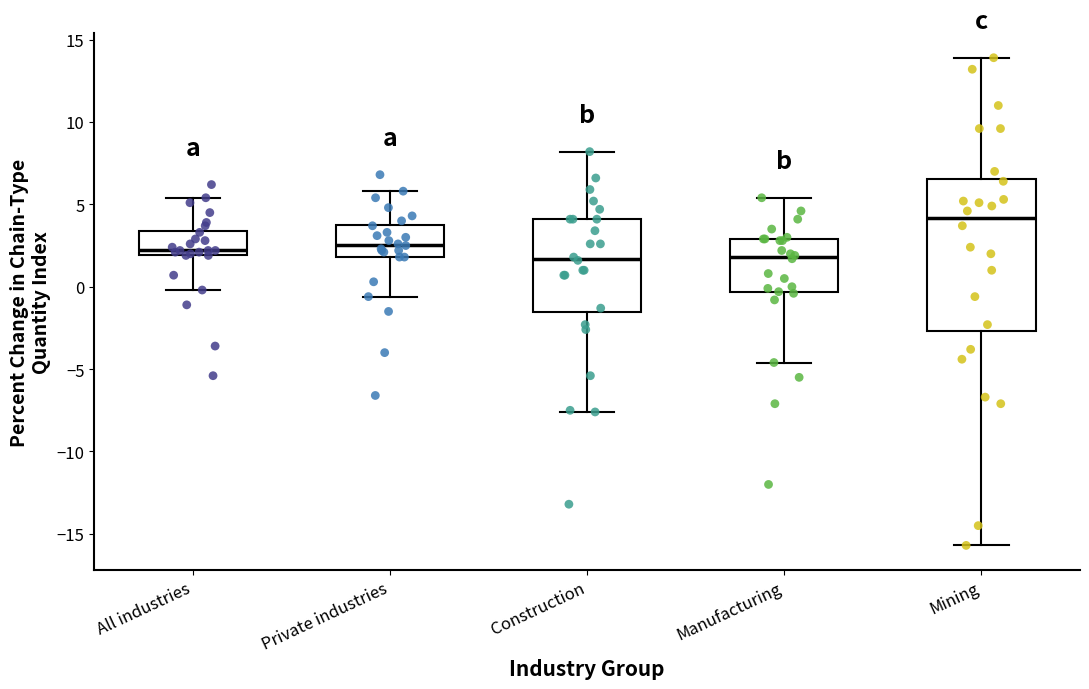

Comparing the boxes themselves (not the whiskers), which one is the tallest?

Mining